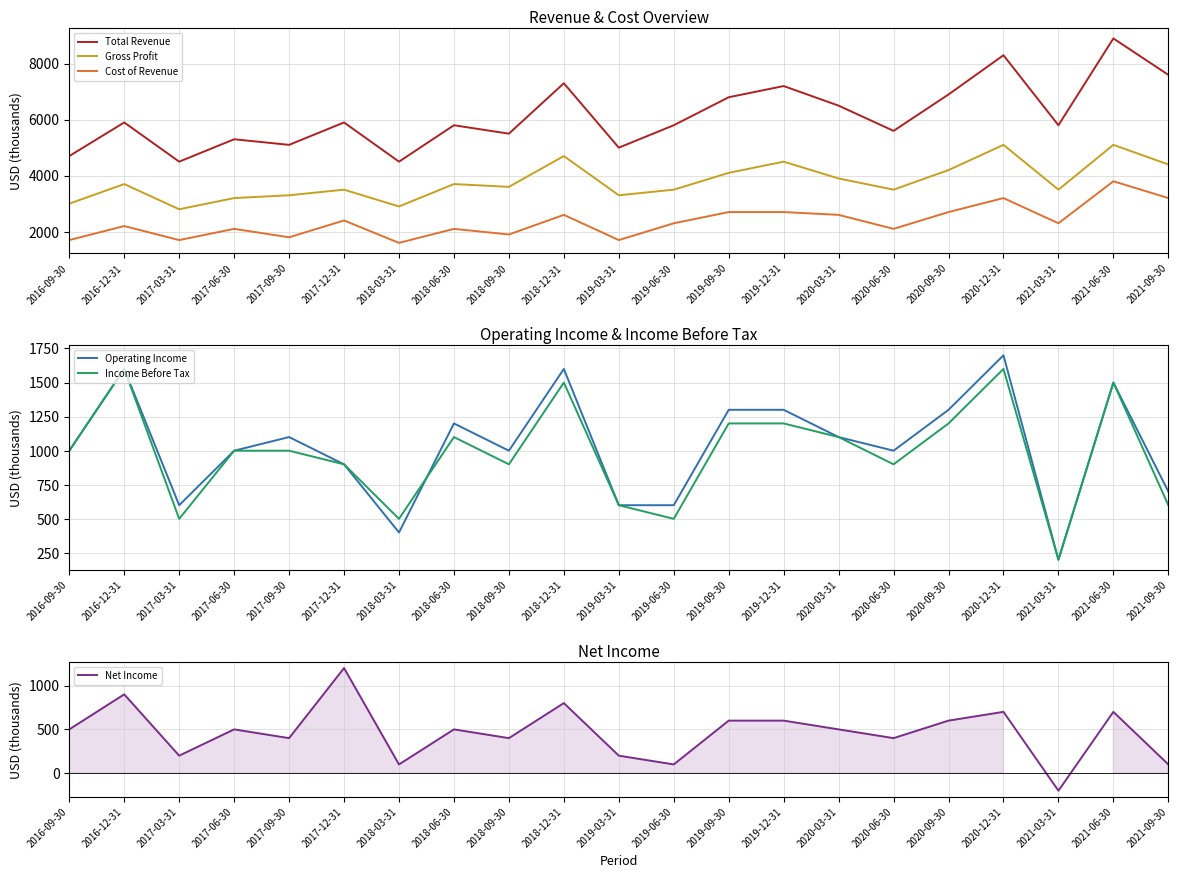

Which series has the widest spread of values?

Total Revenue